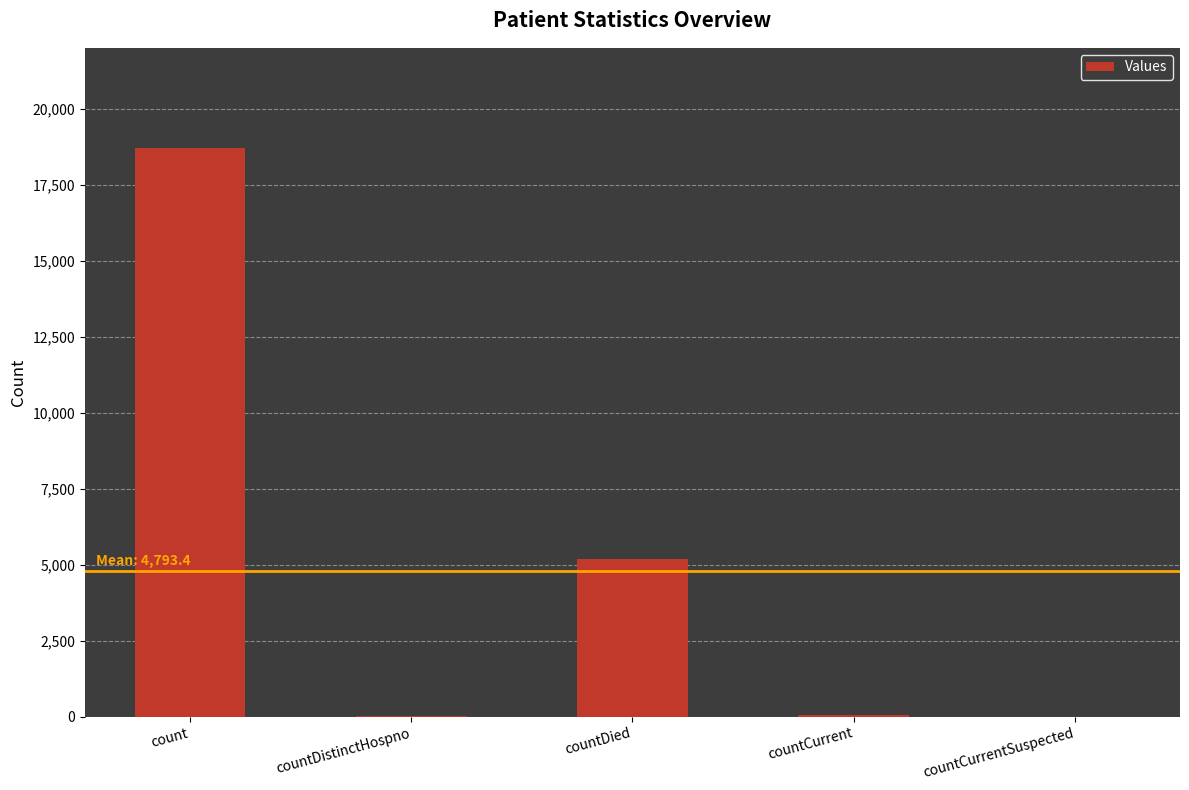

Which has a higher value, count or countCurrent?

count